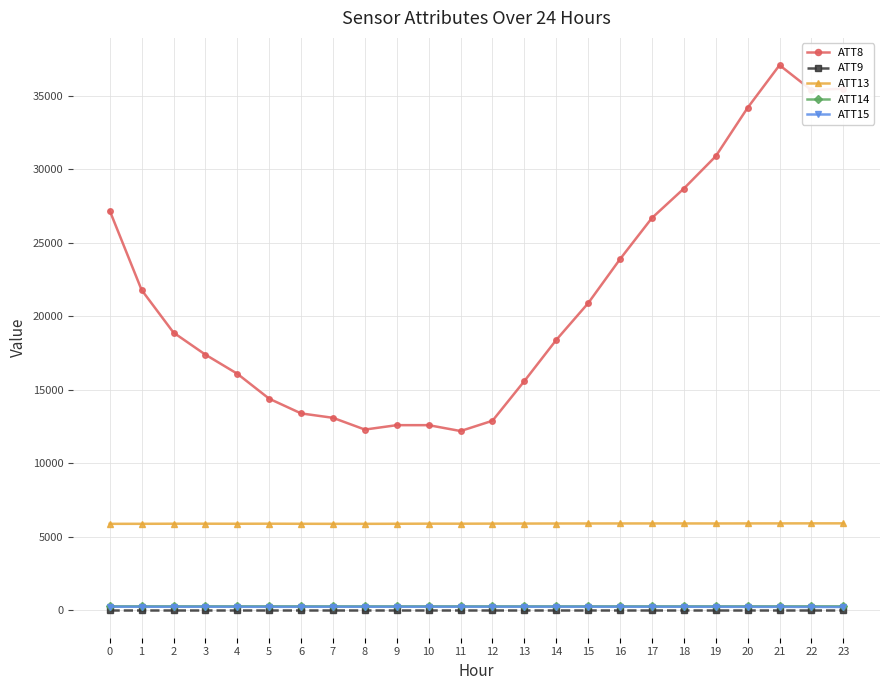

What is the total value across all series at 15?

27311.9